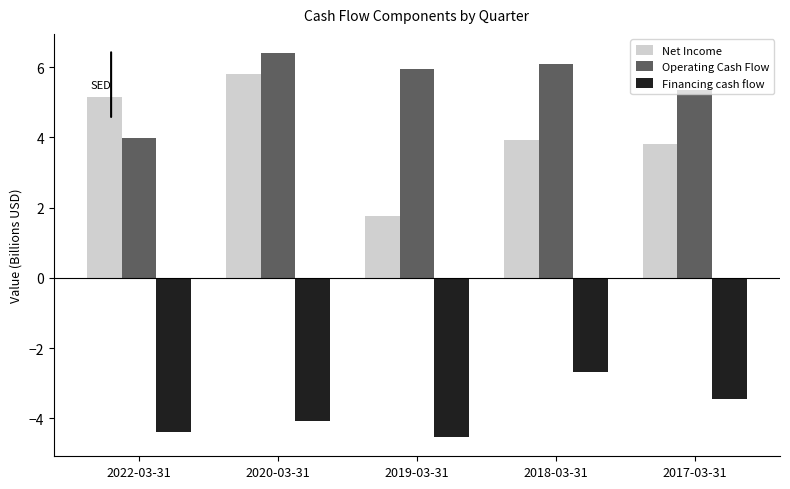

Which category has the highest value in the Financing cash flow series?

2018-03-31